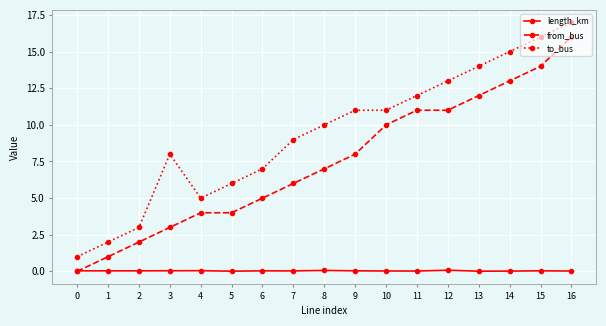

True or false: to_bus and from_bus cross at least once.

False